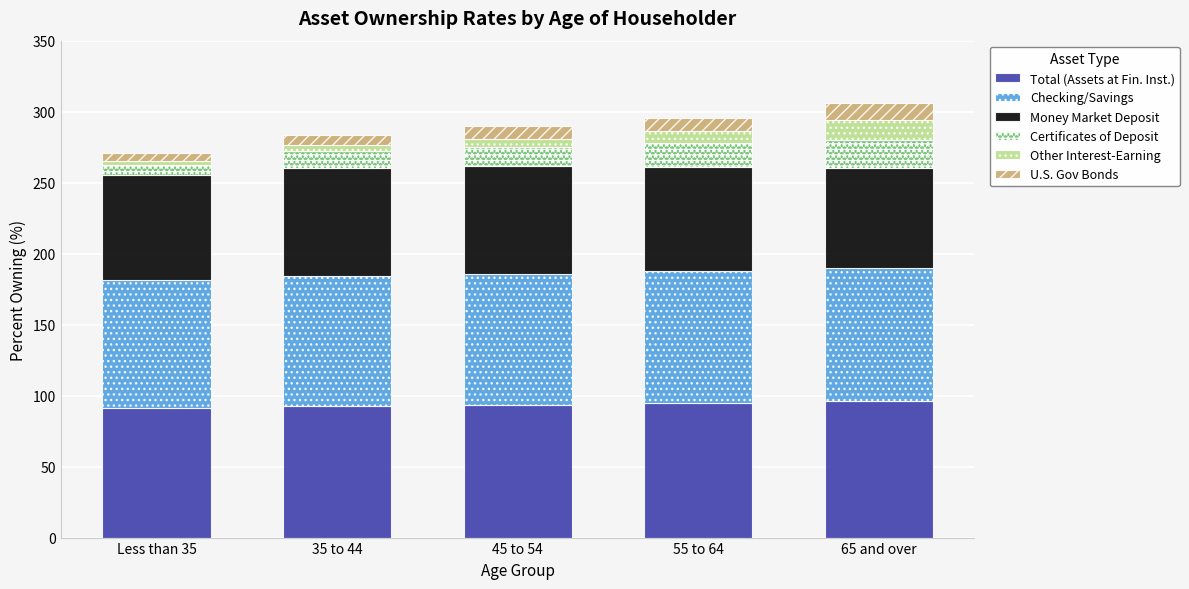

What is the total value across all series at 65 and over?

306.4